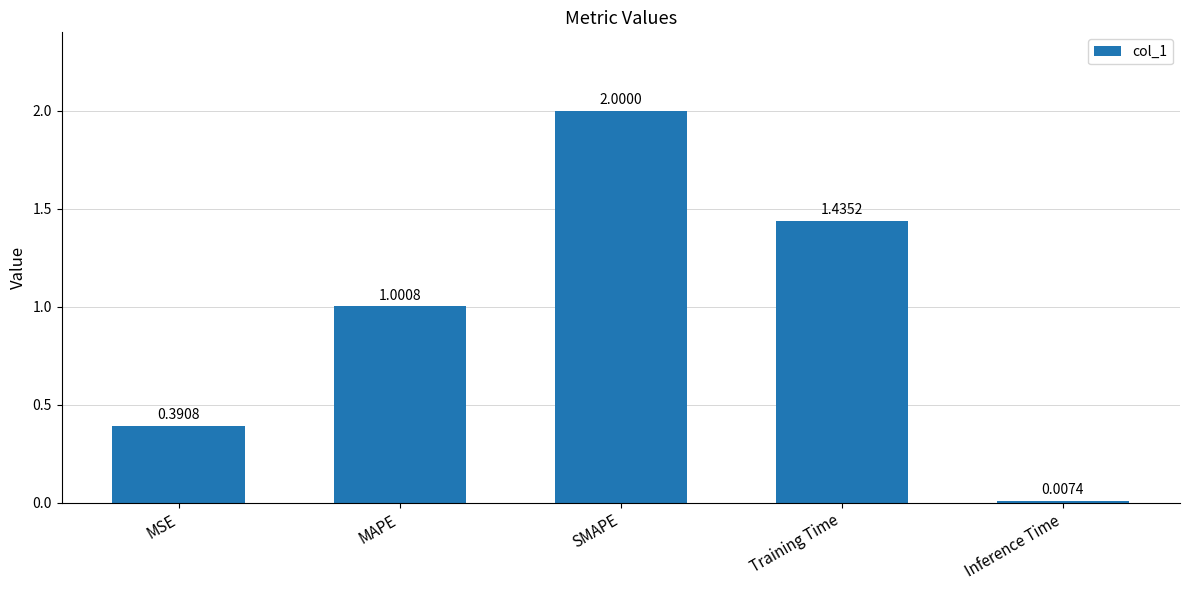

Where does the data first go above 1?

MAPE